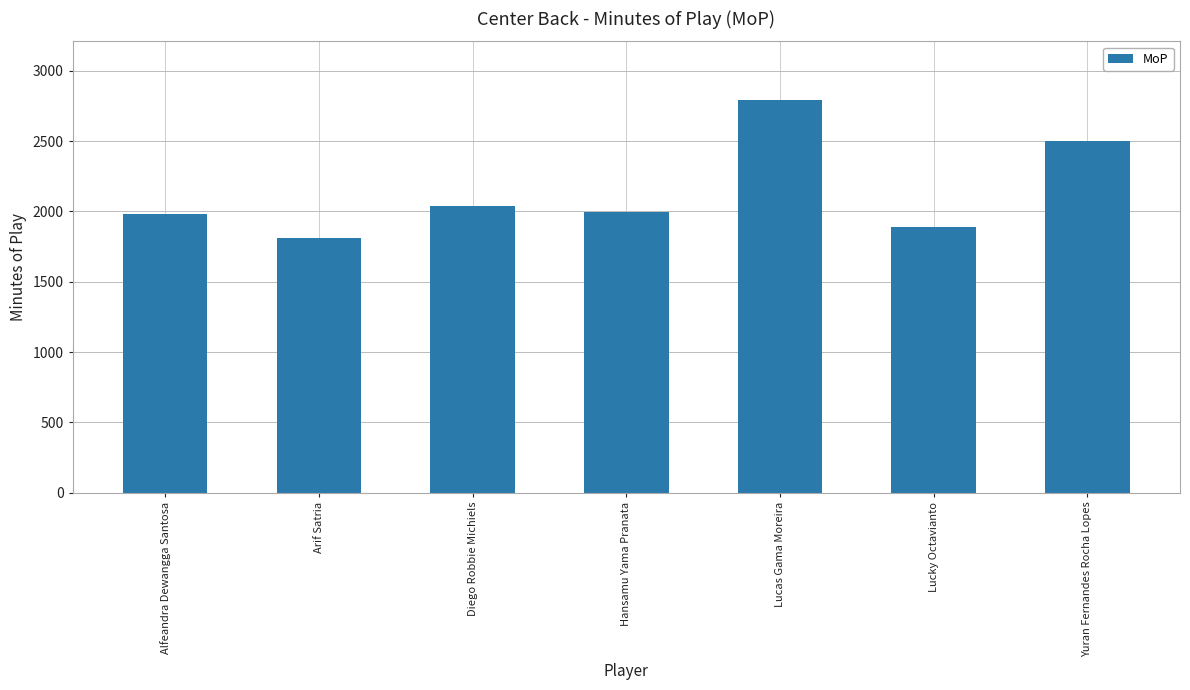

What is the approximate value at Alfeandra Dewangga Santosa?

1980